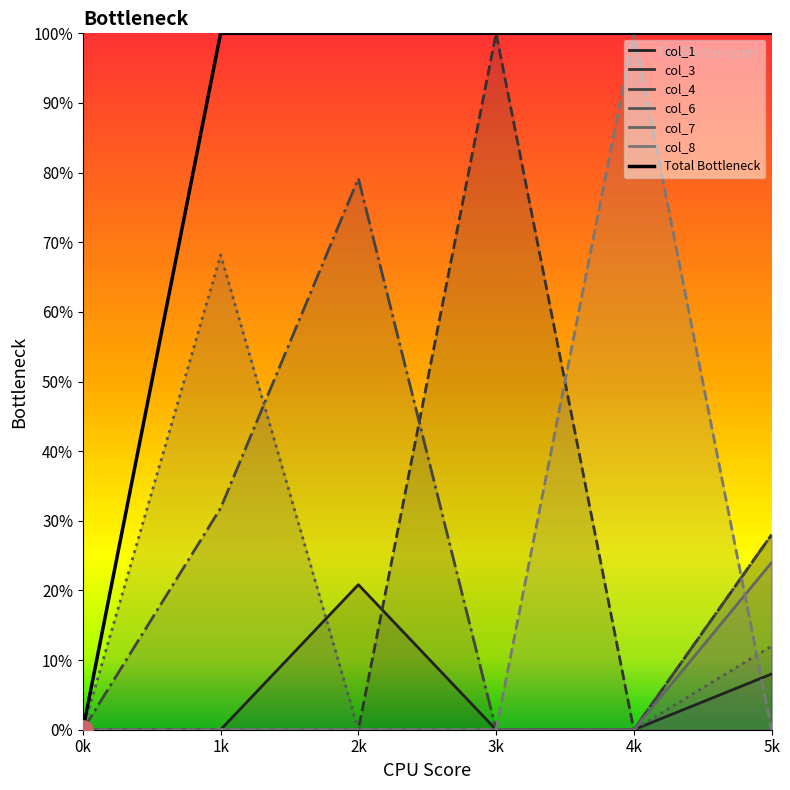

What is the difference between the second highest and minimum values?

1